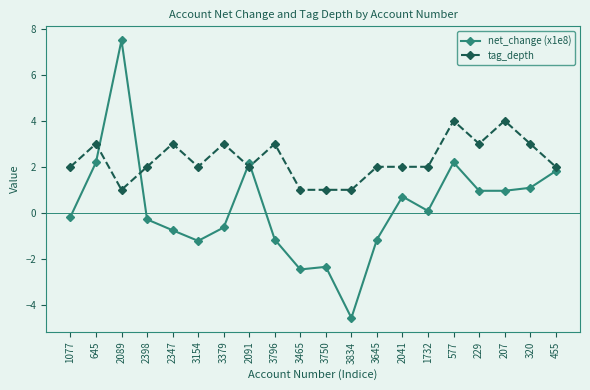

Is this an area chart (filled region under the line)?

No